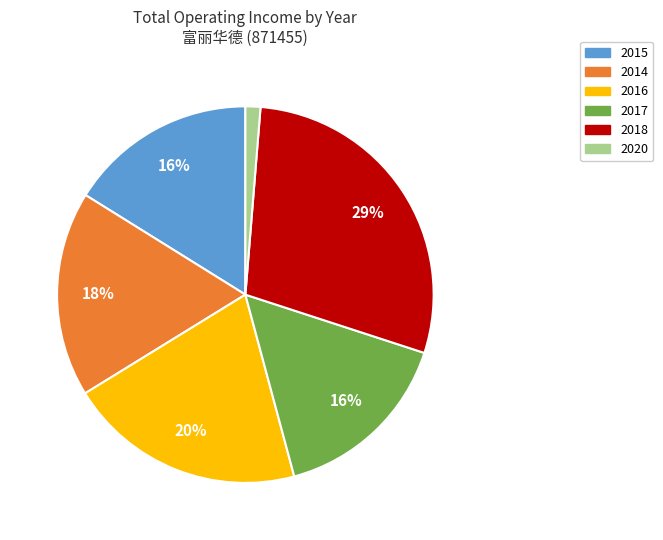

Is it true that 2017 is 16% of the pie?

True